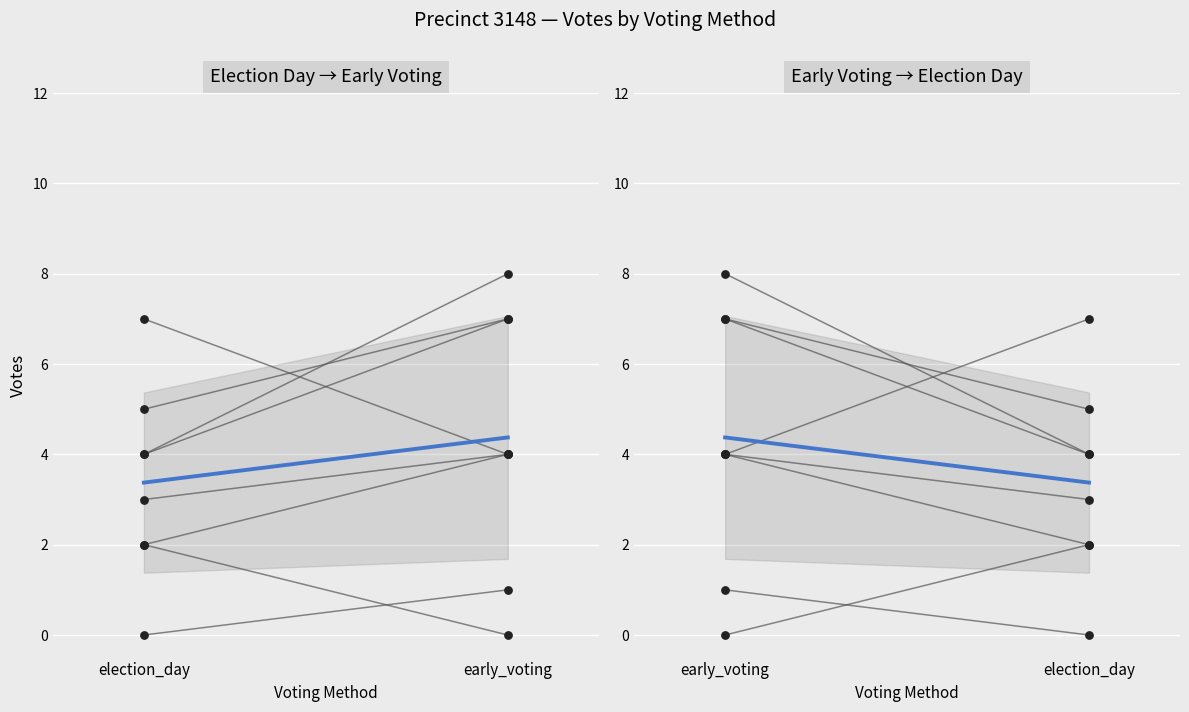

Is the value of election_day at 4 greater than the value of early_voting at 2?

Yes